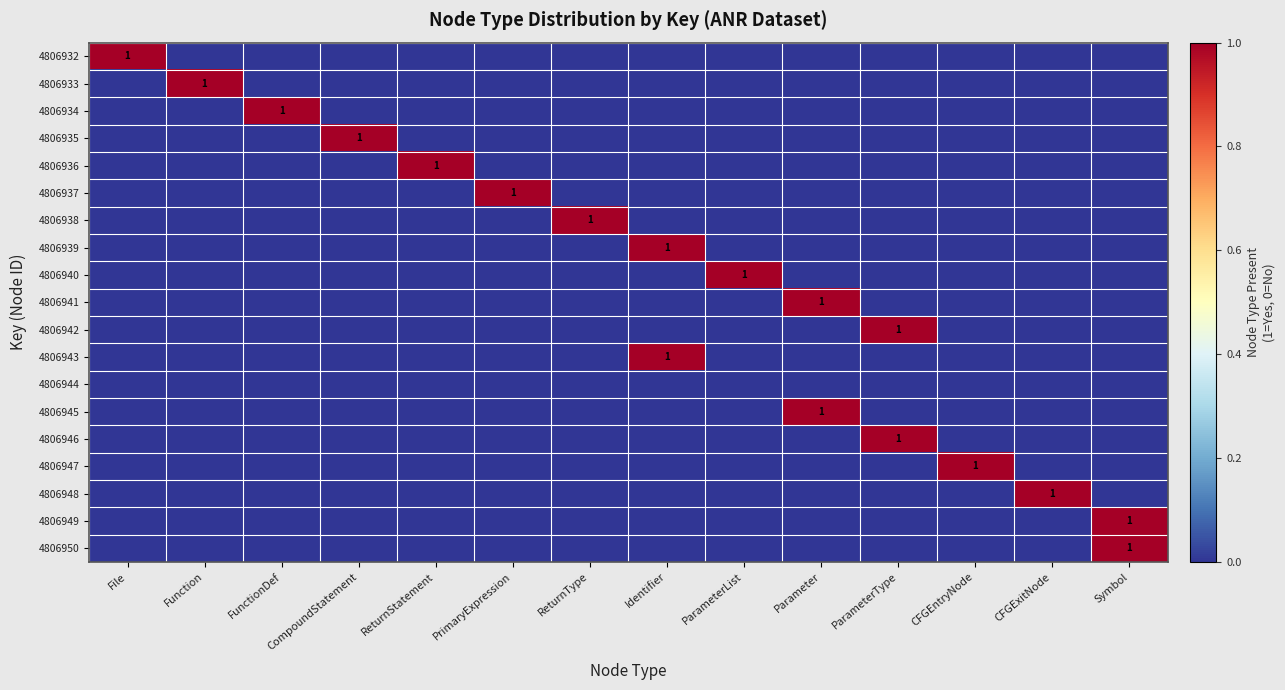

At which category does the chart reach its minimum across all series?

Function